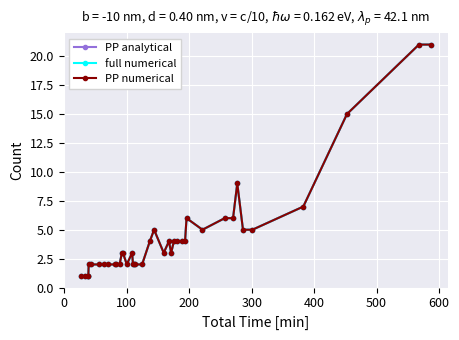

Is this an area chart (filled region under the line)?

No